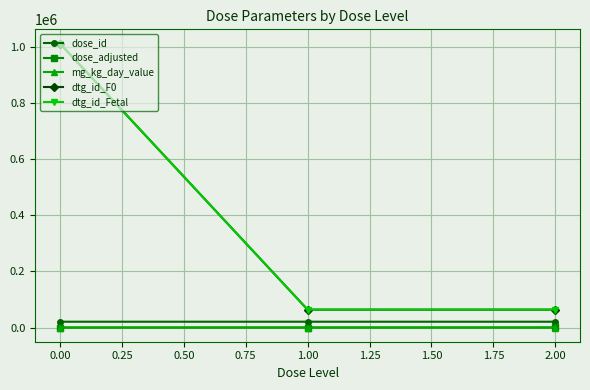

At how many categories does at least one series exceed 441875?

1